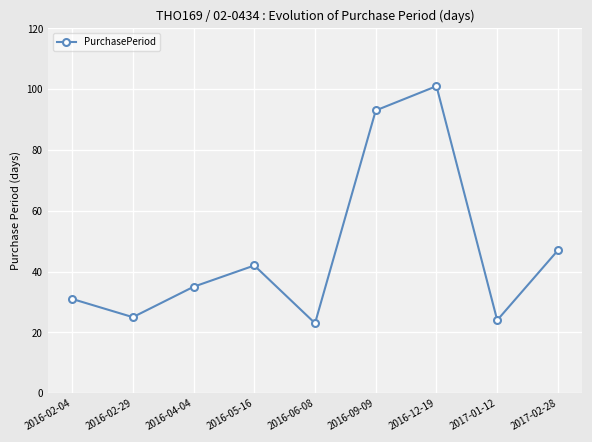

What value does the data have at 2017-01-12, to the nearest 10?

20